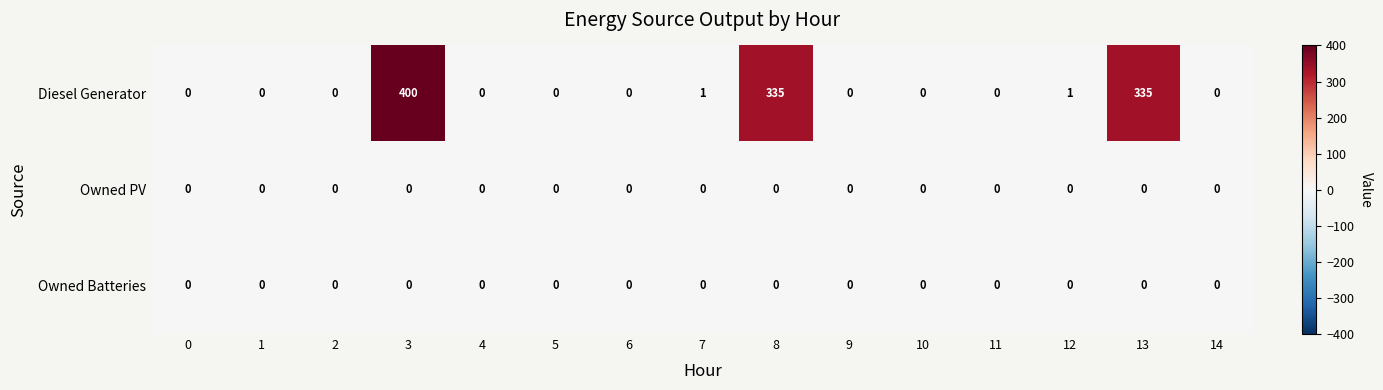

Count the number of categories in the chart.

15